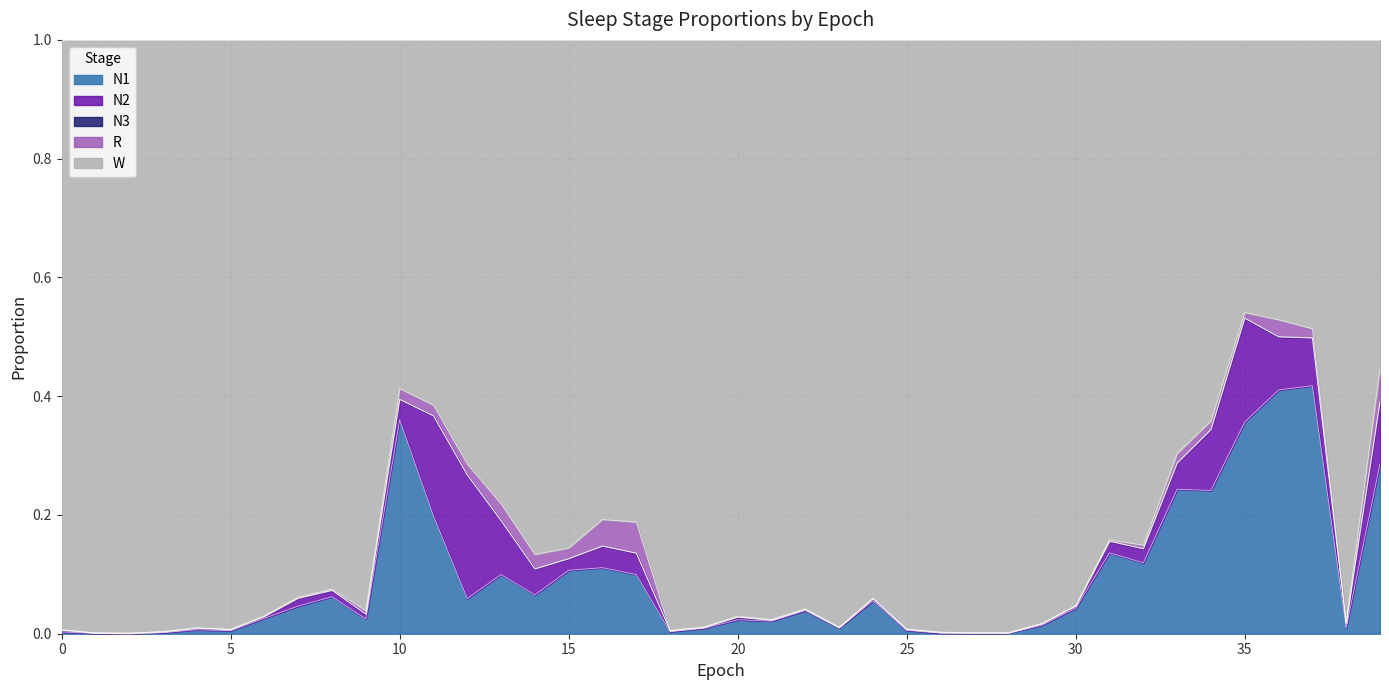

Rank the series by their maximum value, from highest to lowest.

W, N1, N2, R, N3